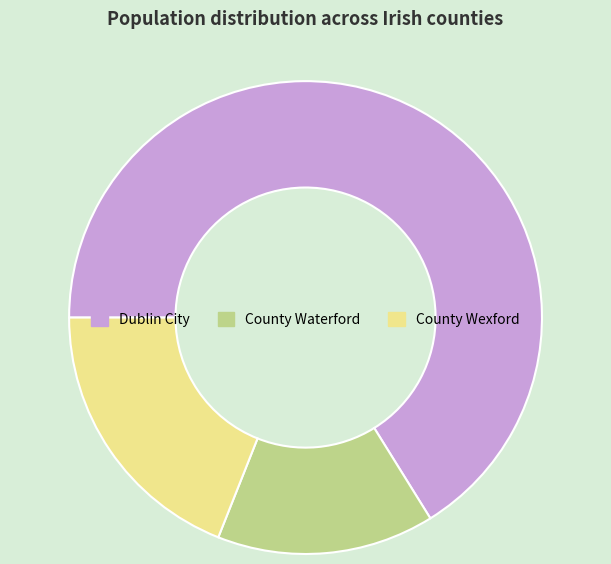

Combined, do Dublin City and County Waterford account for over 50%?

Yes